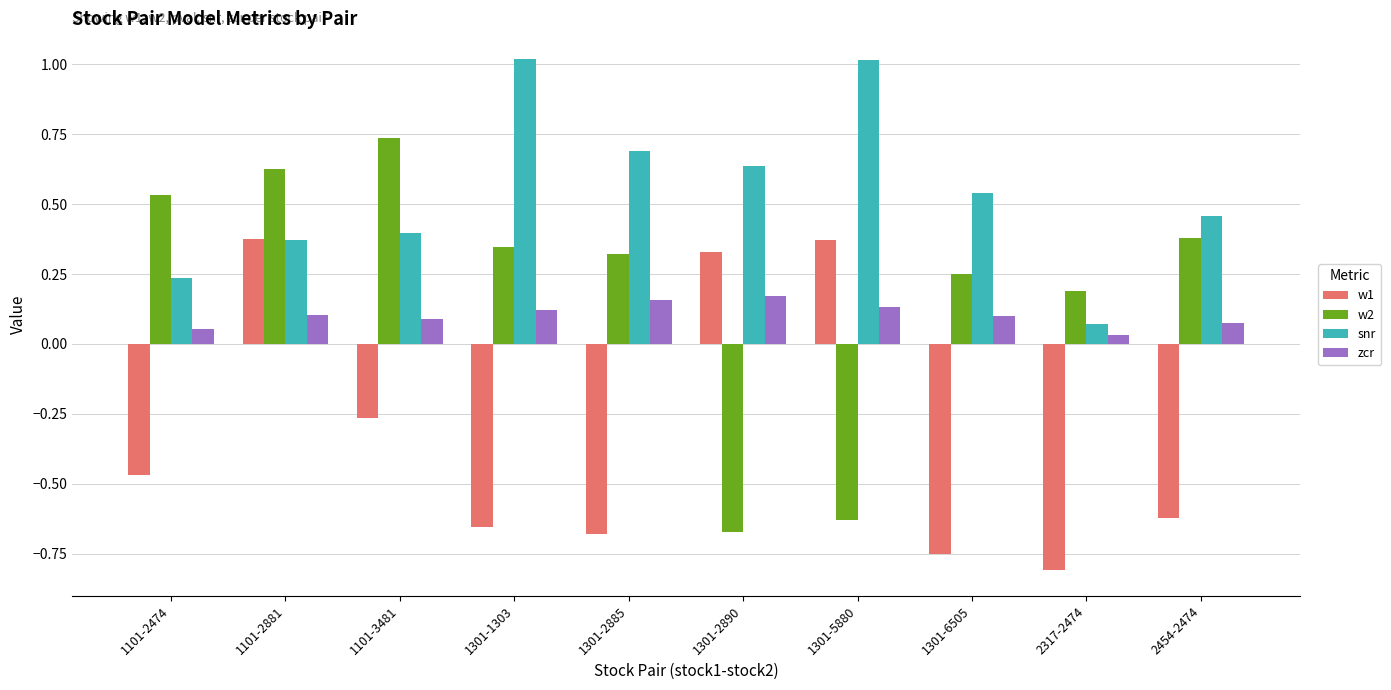

How many data points in w2 are above 0?

8